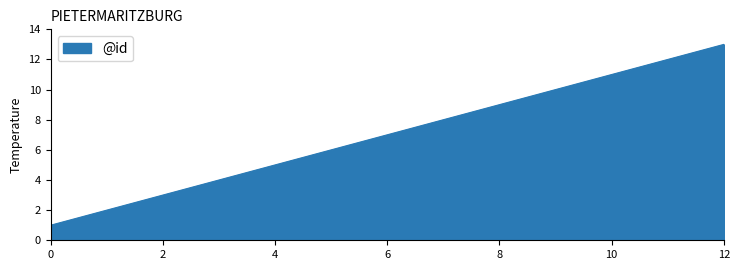

True or false: there are more than 2 points higher than both neighbors.

False